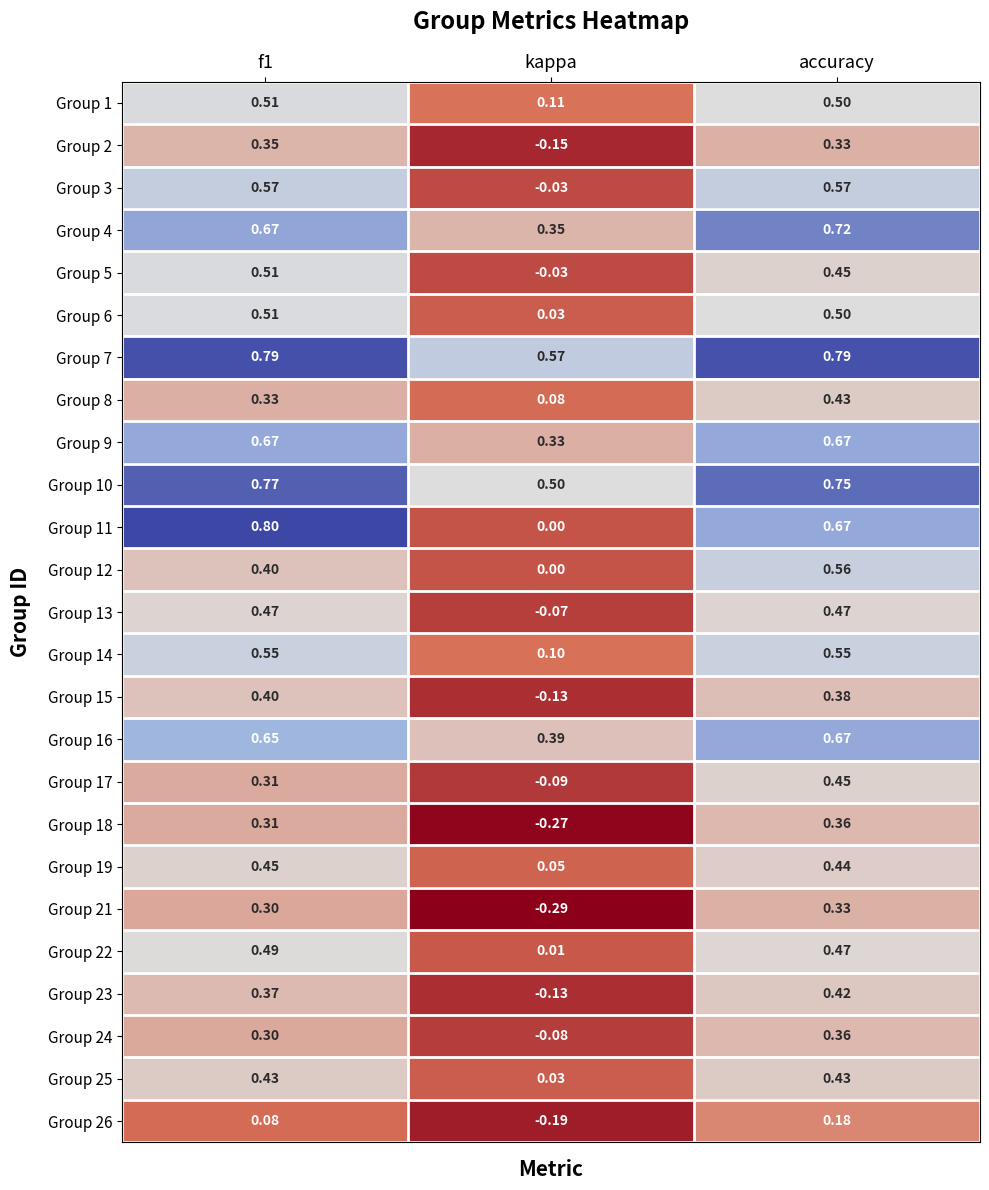

At which category is the sum across all series the highest?

accuracy